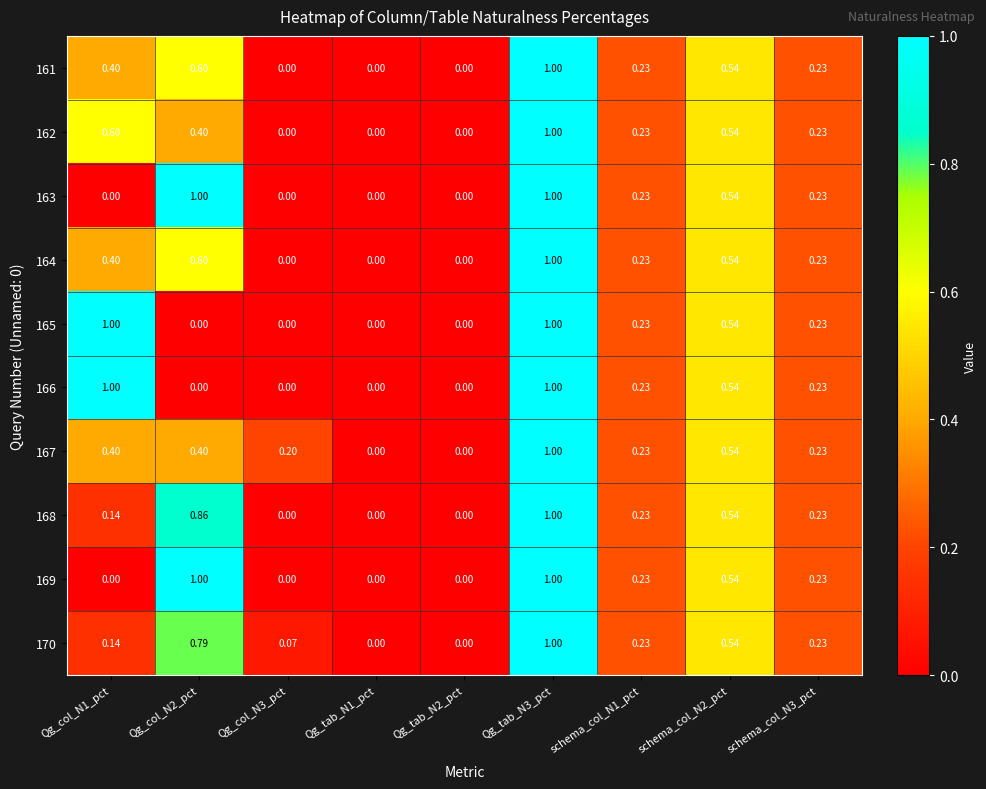

Is the value of 164 at Qg_tab_N3_pct greater than the value of 166 at schema_col_N1_pct?

Yes